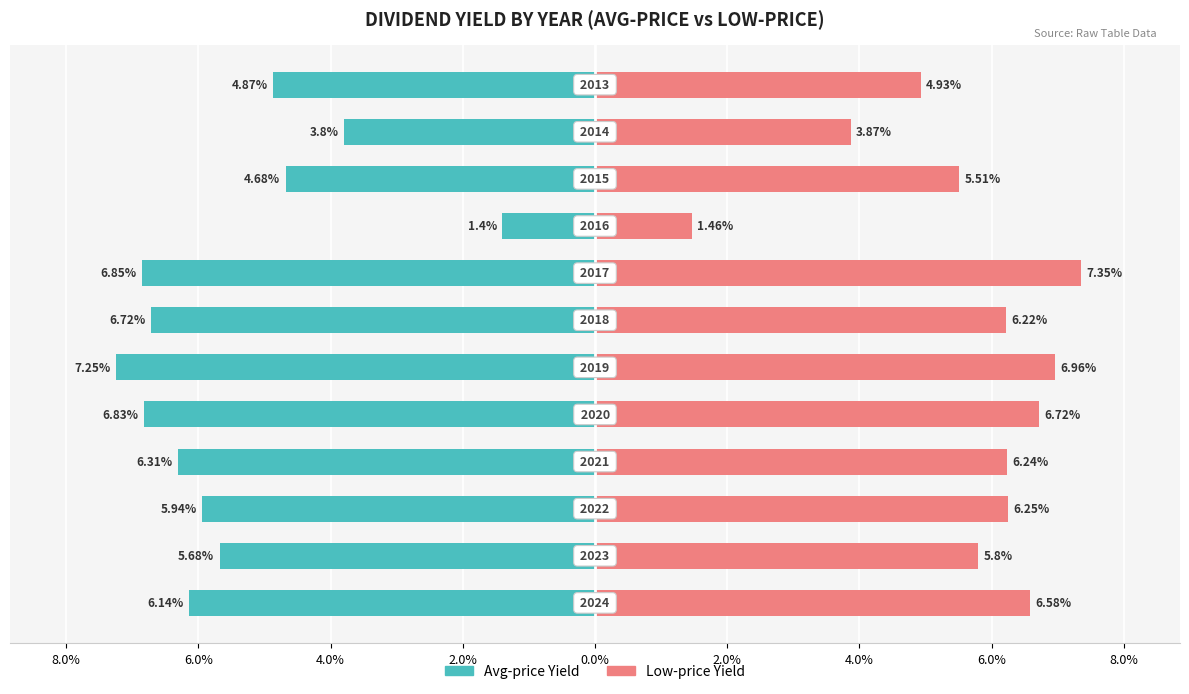

Which series has the largest total across all categories?

Low-price Yield